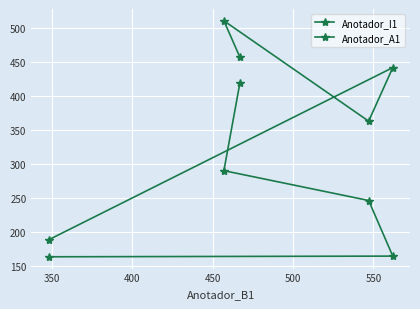

Does the chart display data point markers on the line(s)?

Yes